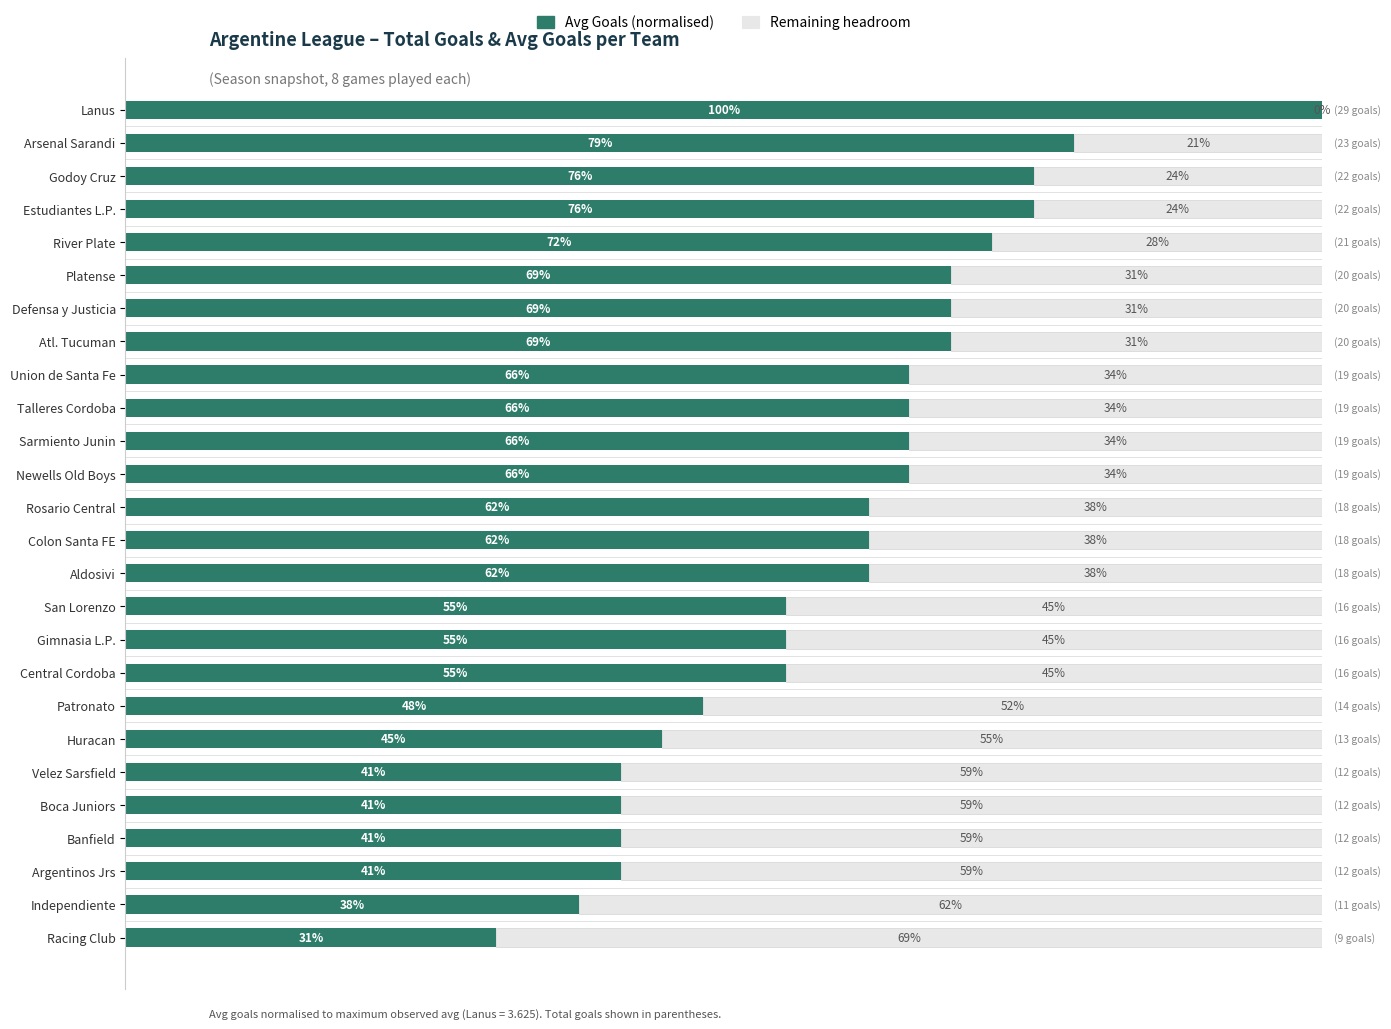

At which label does Avg Goals (normalised) reach its peak?

Lanus